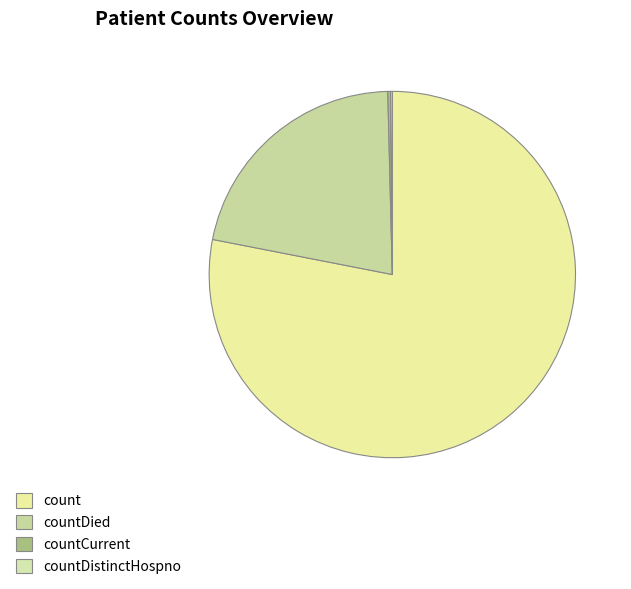

To the nearest percent, what is the difference between the largest and smallest slice percentages?

78%